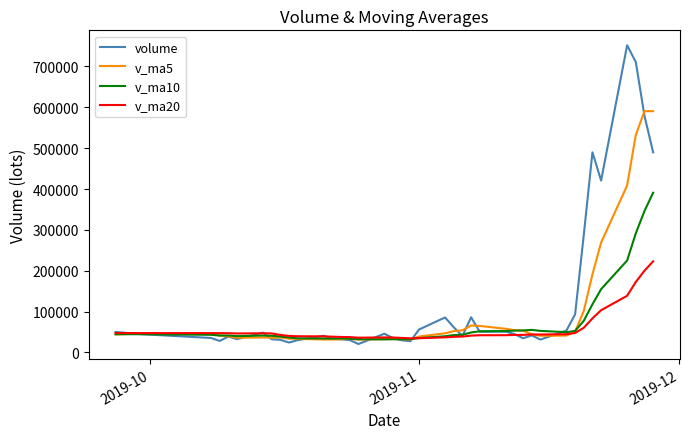

Is this an area chart (filled region under the line)?

No